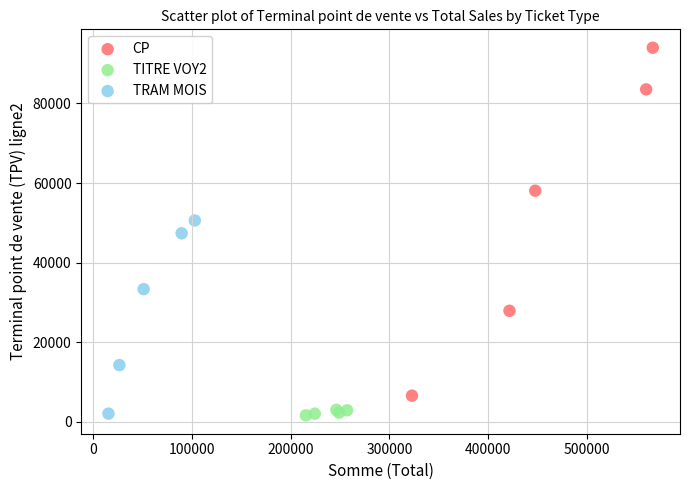

Which series contains the highest Y value?

CP